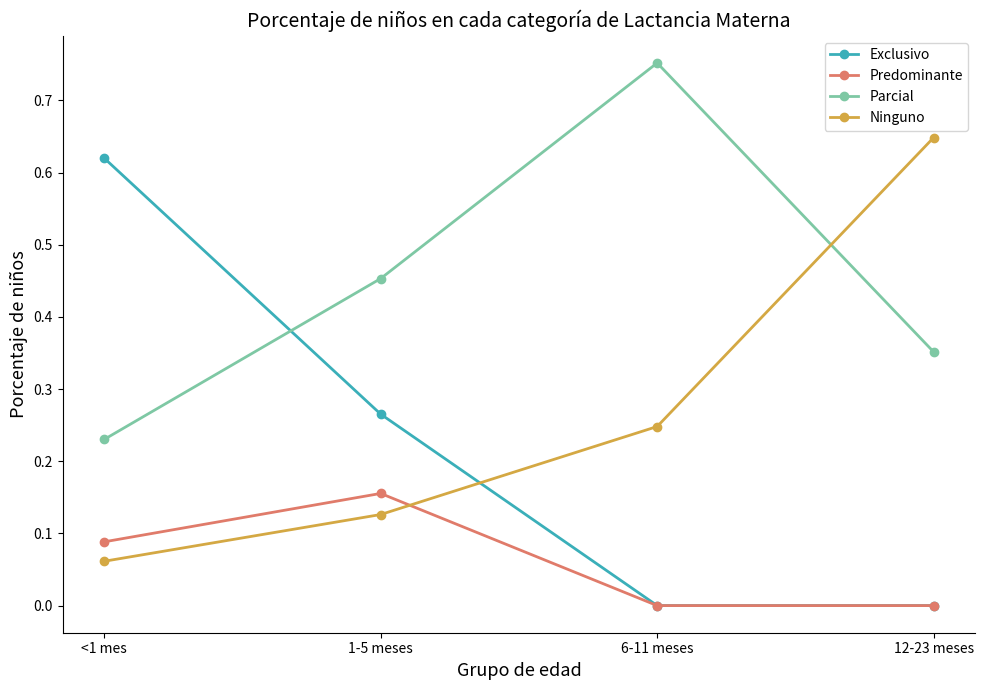

What is the label of the 4th point from the right?

<1 mes